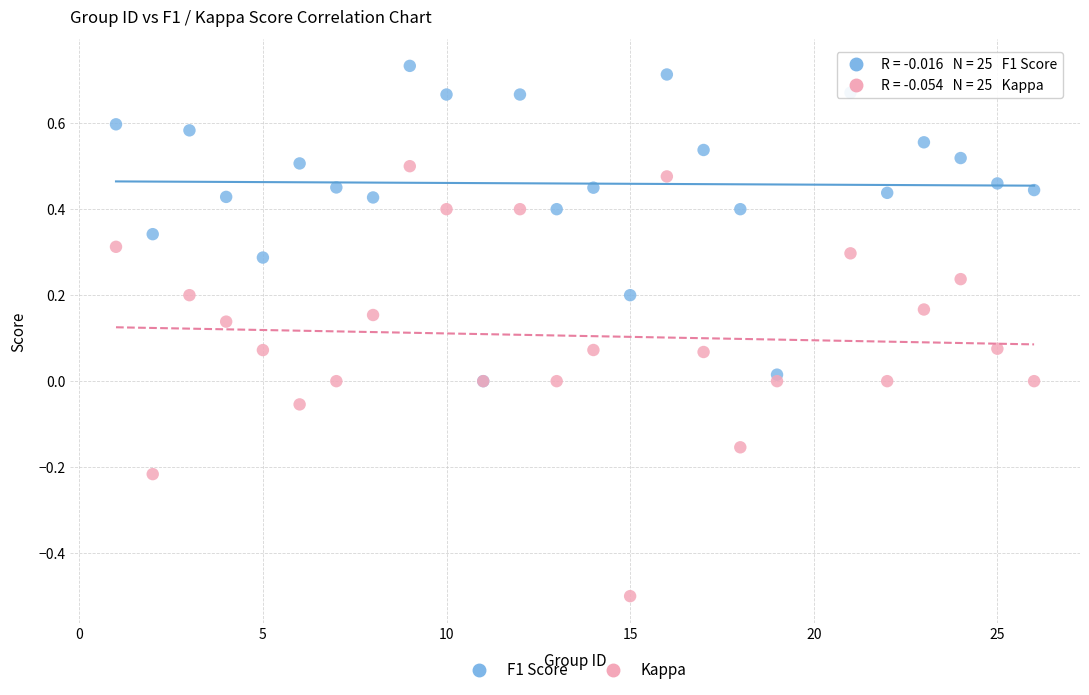

Which series contains the lowest Y value?

Kappa